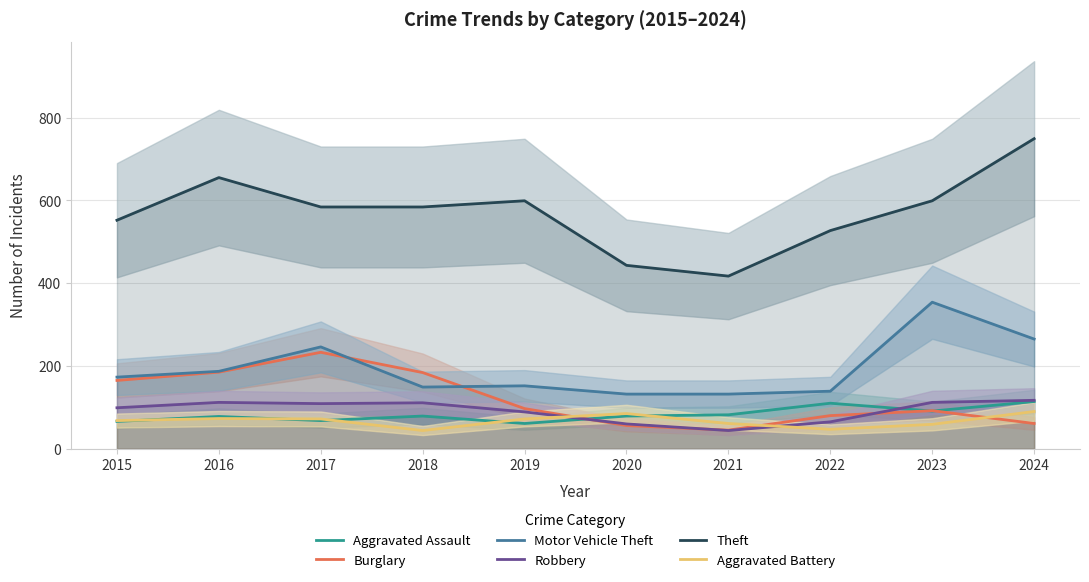

At which label does Aggravated Battery reach its minimum?

2018